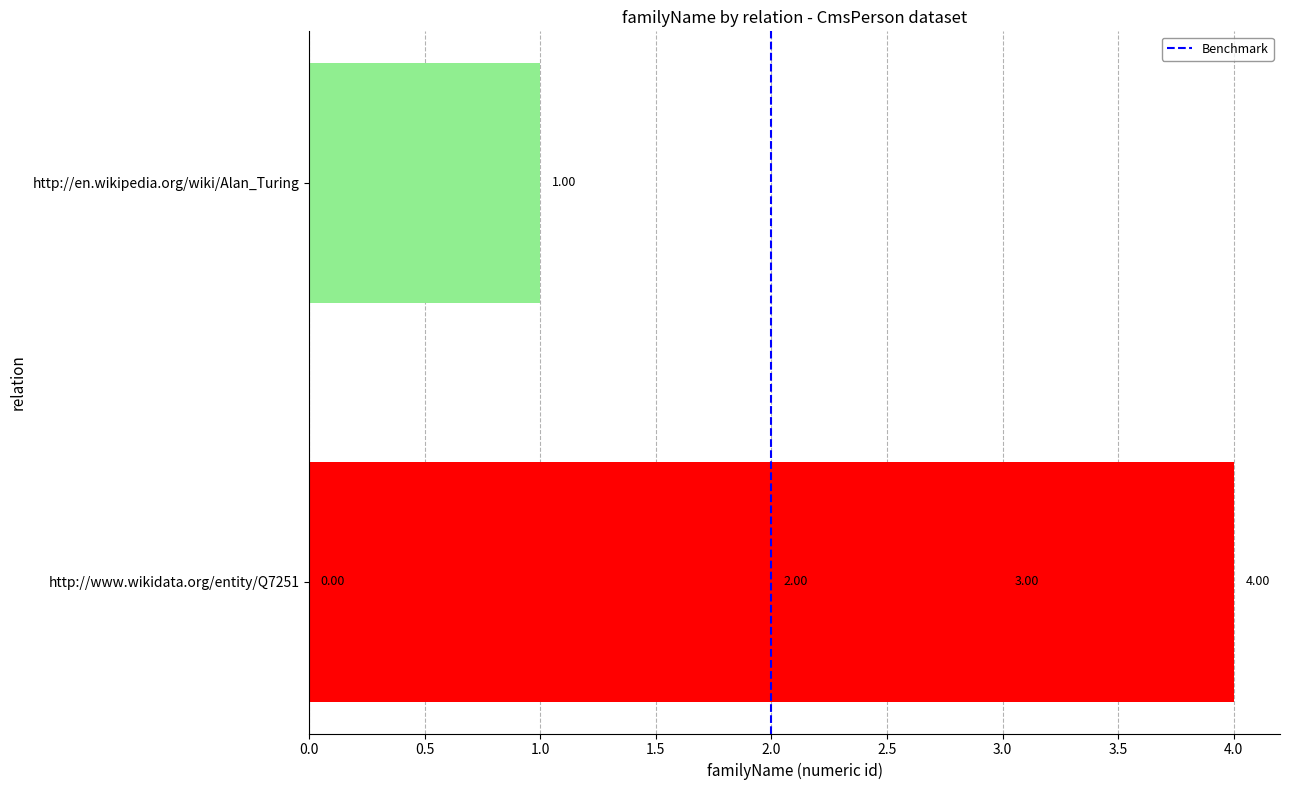

How many distinct data groups are displayed?

1